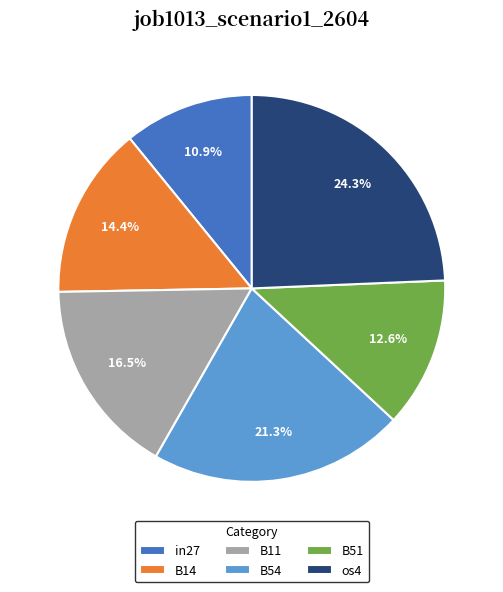

To the nearest percent, what is the difference between the B11 and in27 slice percentages?

6%